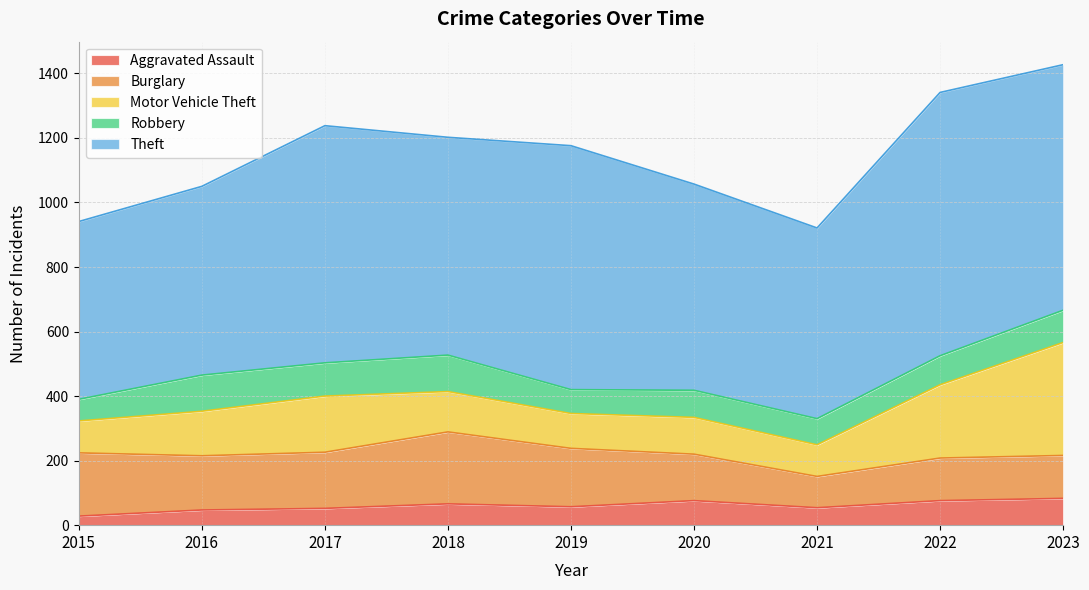

What is the value of the Aggravated Assault point at the 8th from the left?

76